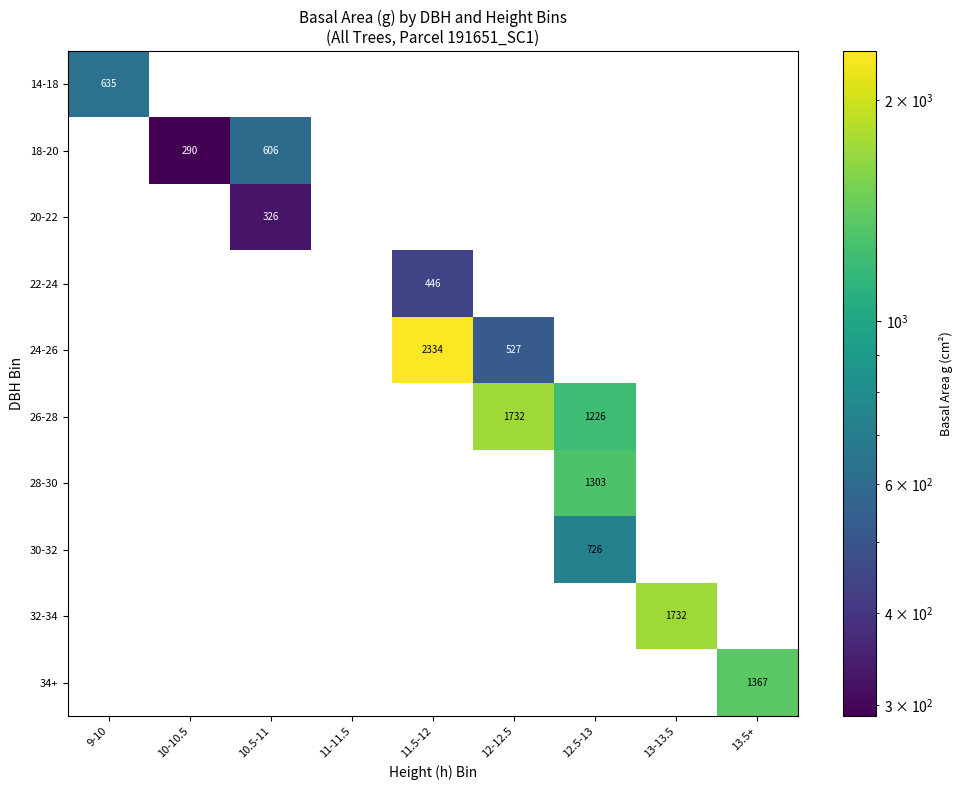

Count the number of data series in this chart.

10